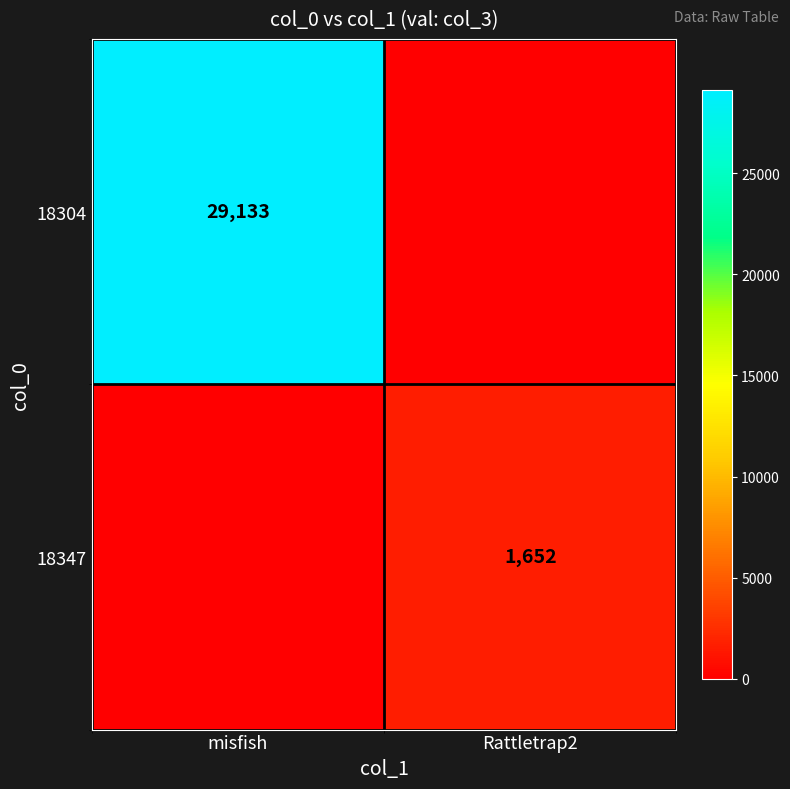

Is it true that 18347 equals 635 at Rattletrap2?

False